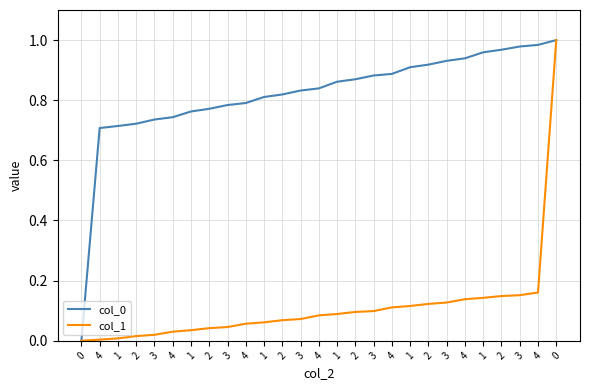

Is this an area chart (filled region under the line)?

No